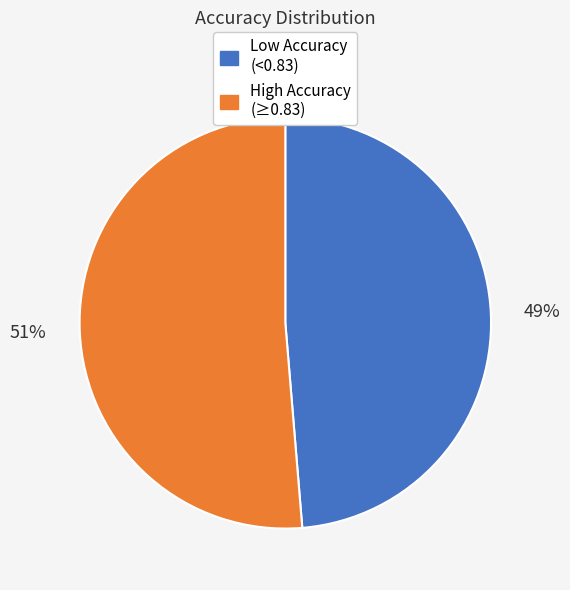

Does any single category account for the majority?

Yes